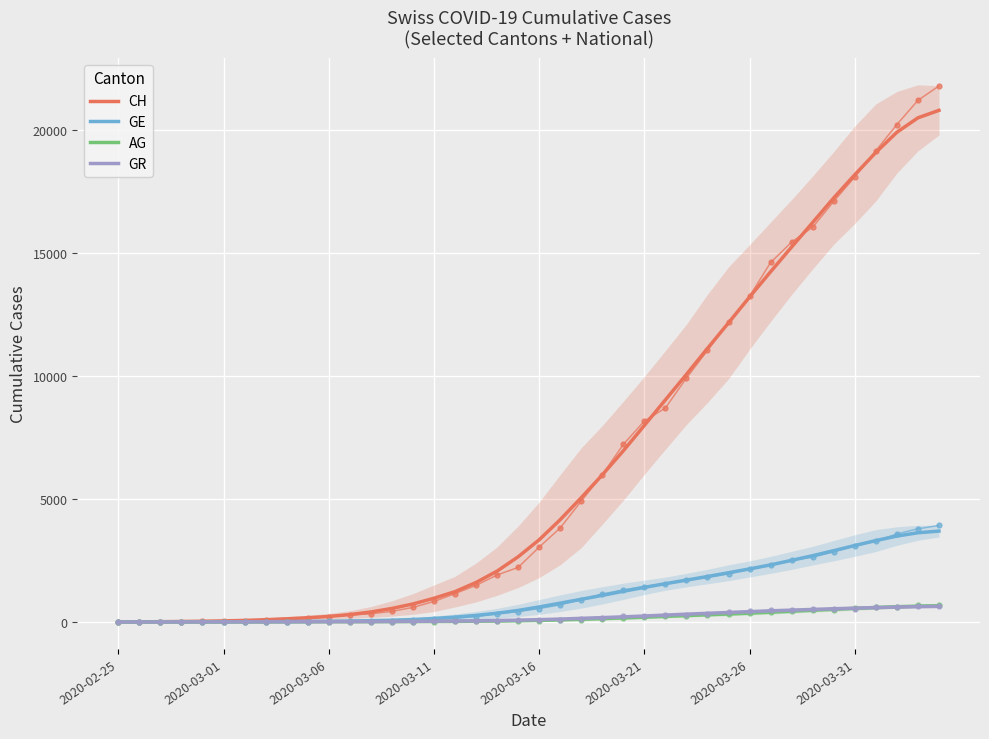

What position from the left is 8?

9